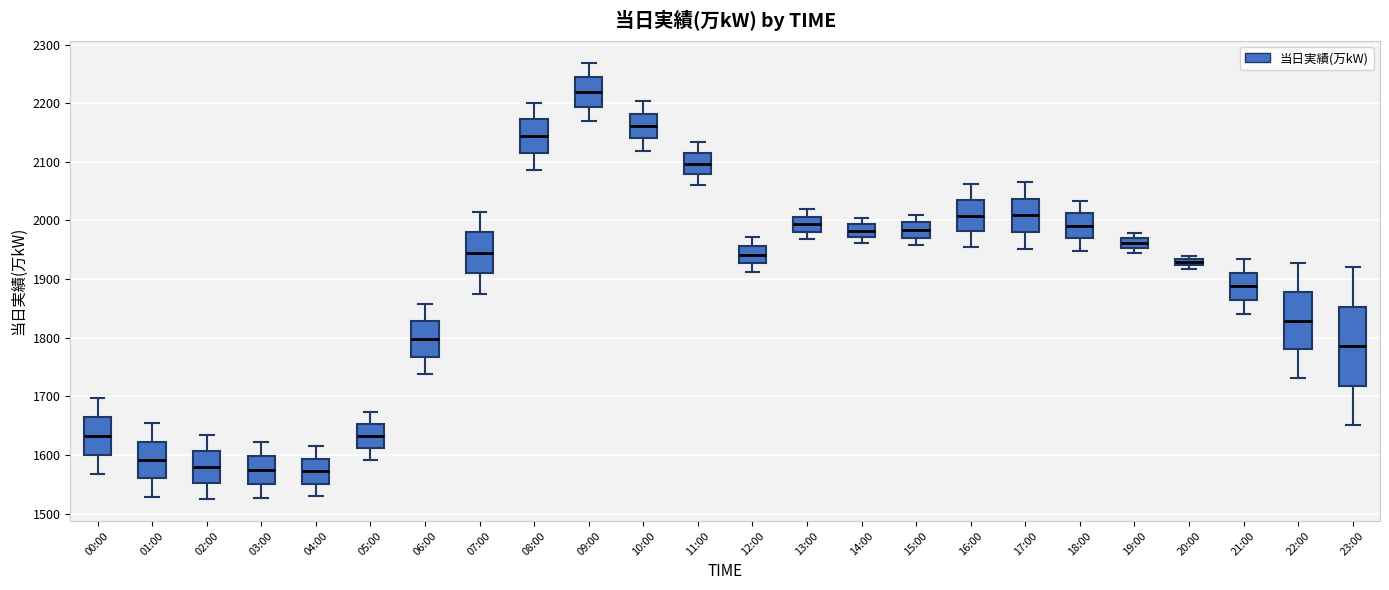

Comparing the boxes themselves (not the whiskers), which one is the tallest?

23:00